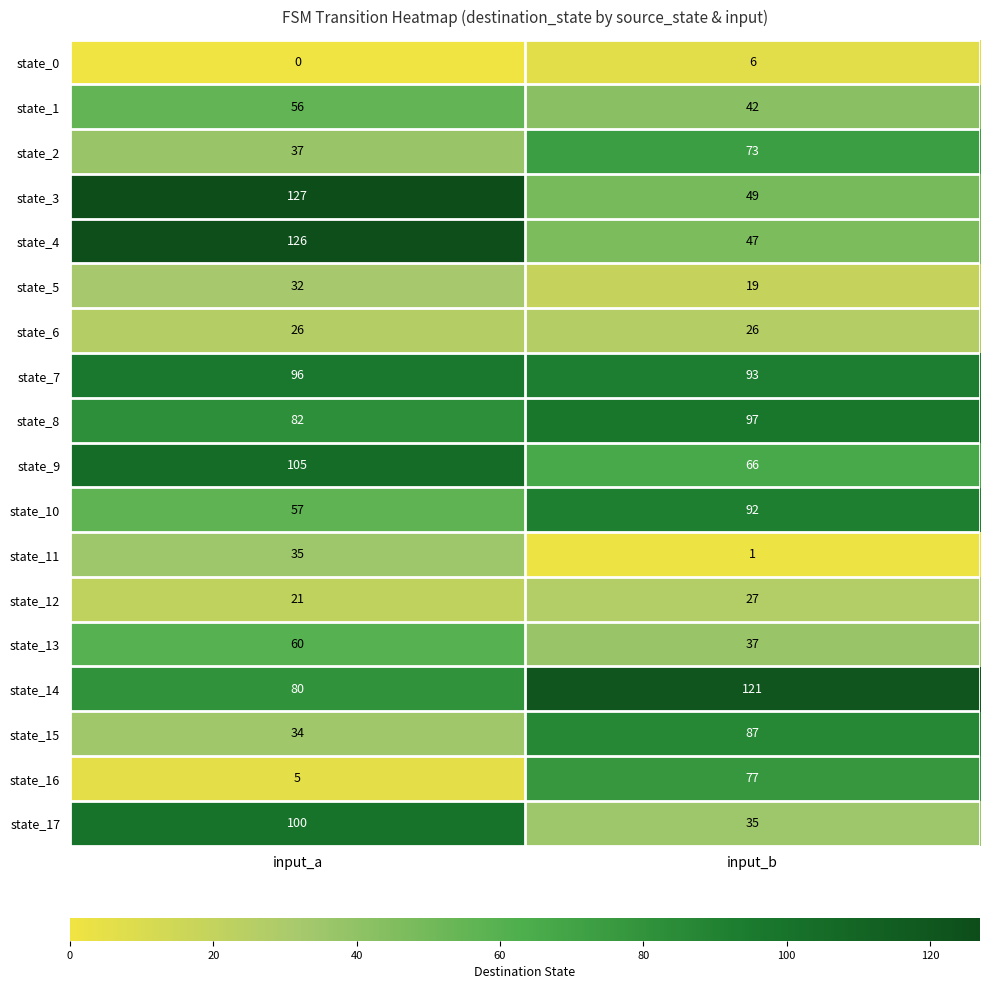

The state_8 series shows 97 at input_b. True or false?

True